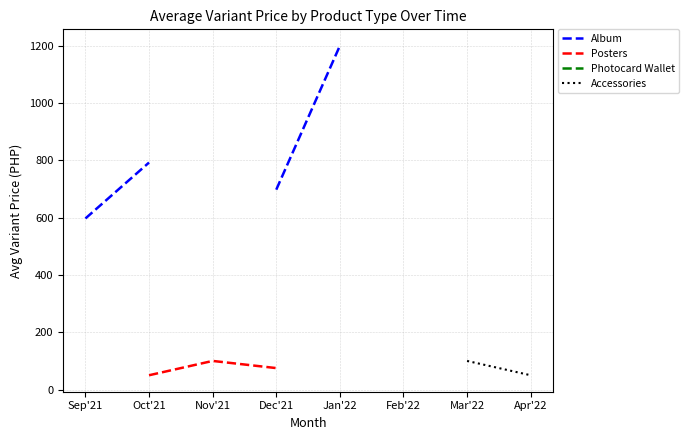

What are all the series names shown in the legend?

Album, Posters, Photocard Wallet, Accessories